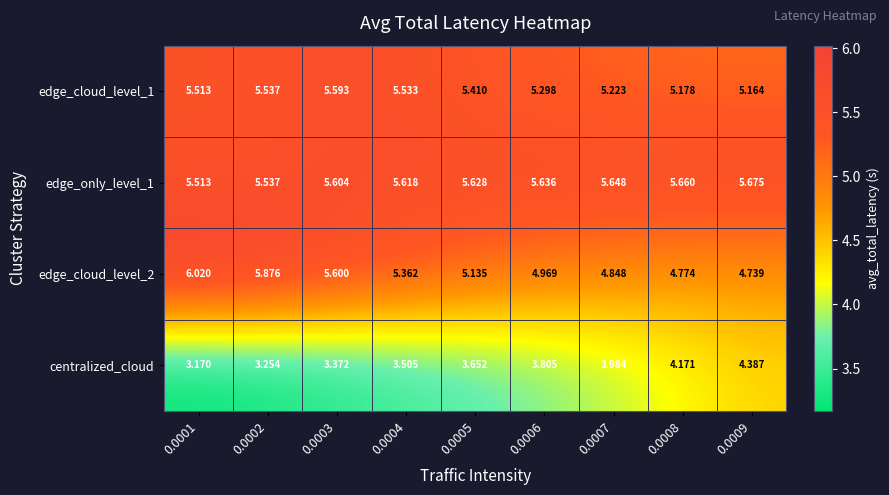

Is the value of edge_cloud_level_2 at 0.0008 greater than the value of edge_cloud_level_1 at 0.0008?

No